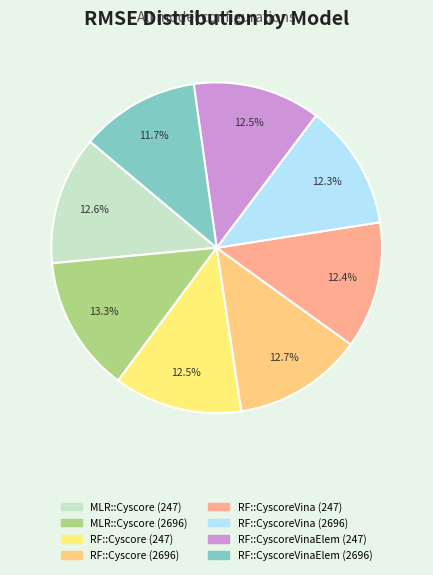

How much of the chart is everything except RF::Cyscore (247)?

87.5%